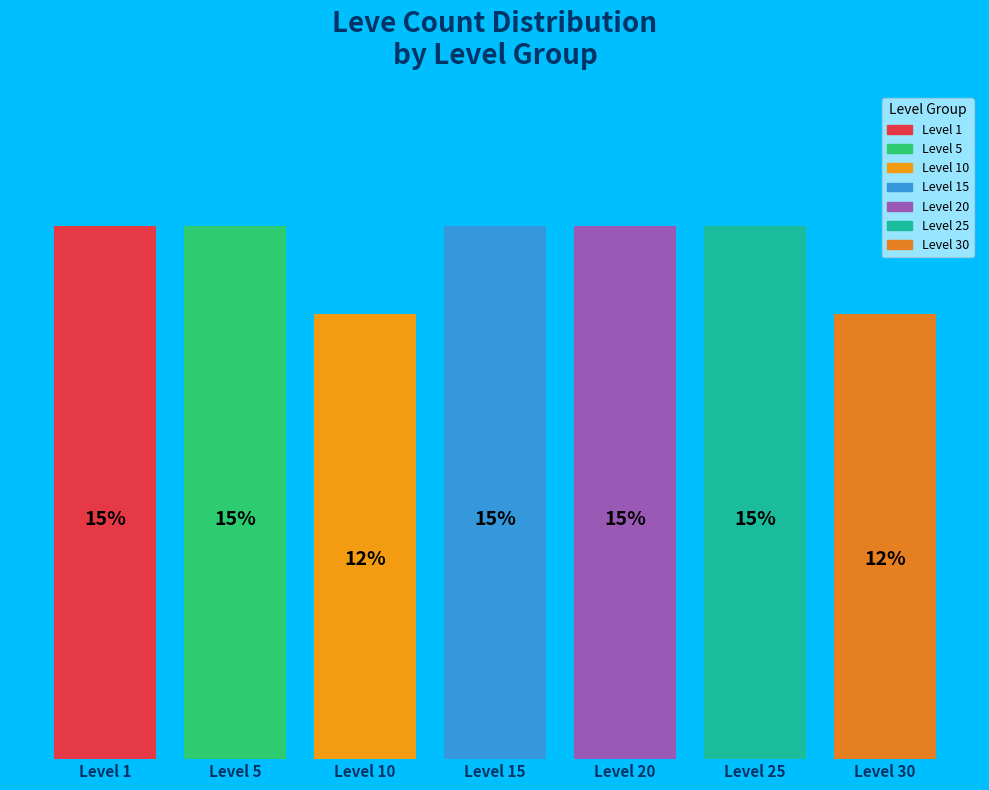

Between Level 1 and Level 30, which is larger?

Level 1